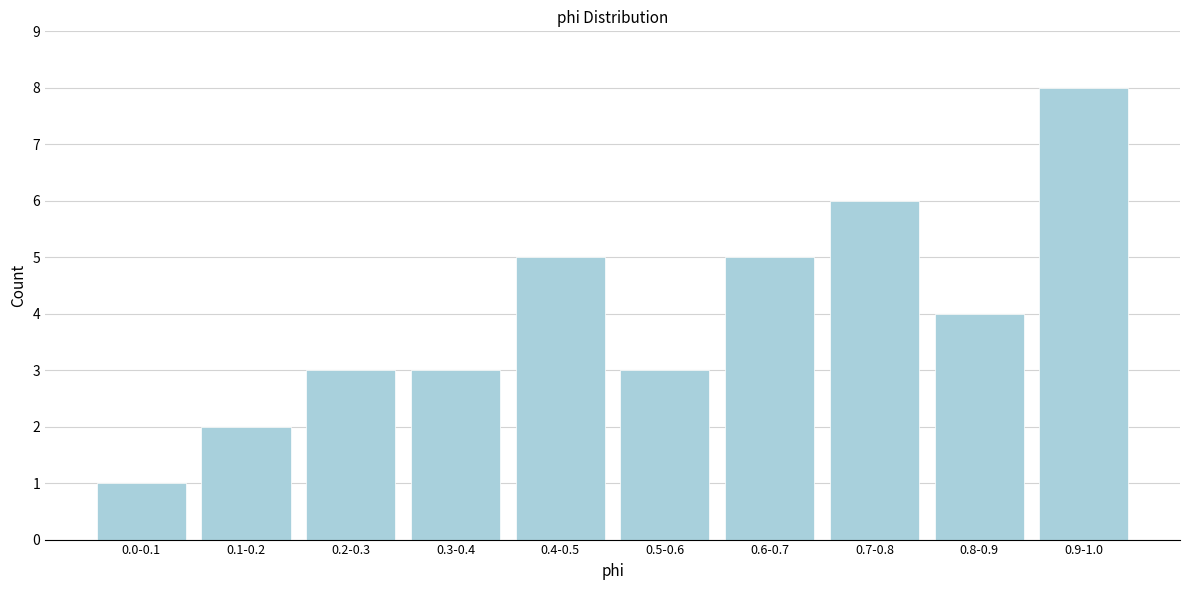

Reading left to right, transcribe all the data shown in this chart.

0.0-0.1=1	0.1-0.2=2	0.2-0.3=3	0.3-0.4=3	0.4-0.5=5	0.5-0.6=3	0.6-0.7=5	0.7-0.8=6	0.8-0.9=4	0.9-1.0=8